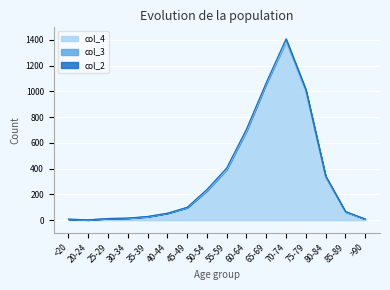

Where do col_2 and col_3 first cross each other?

<20 and 20-24